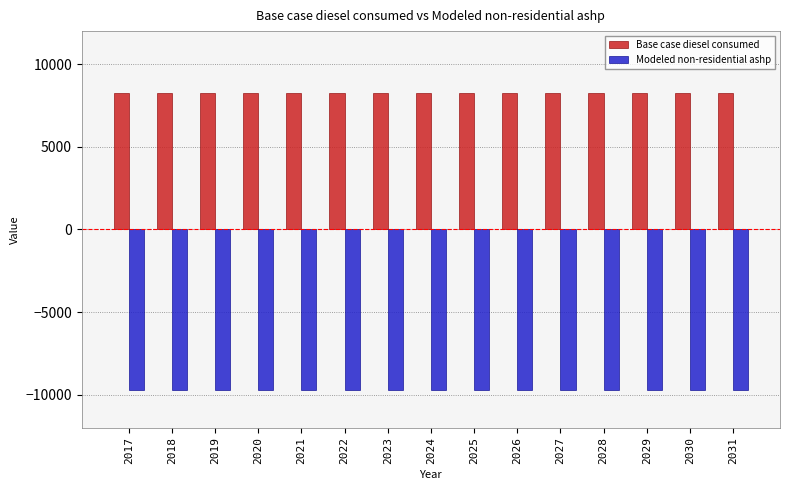

What is the value of the Base case diesel consumed bar at the 7th from the left?

8268.8